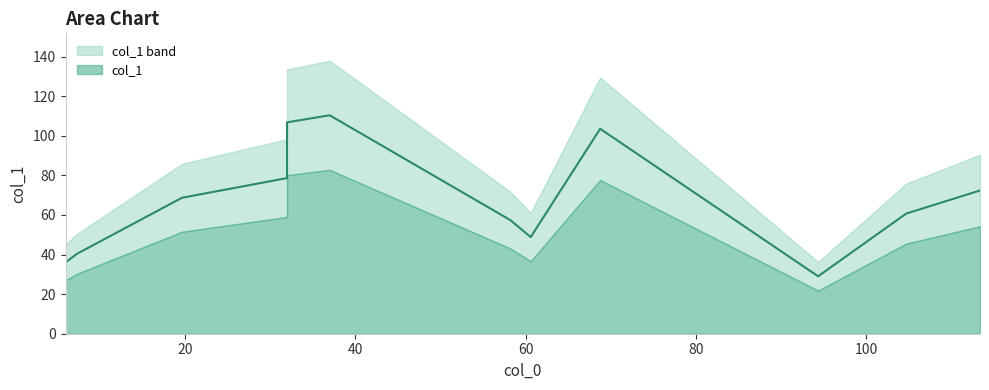

How many data points does each series have?

12